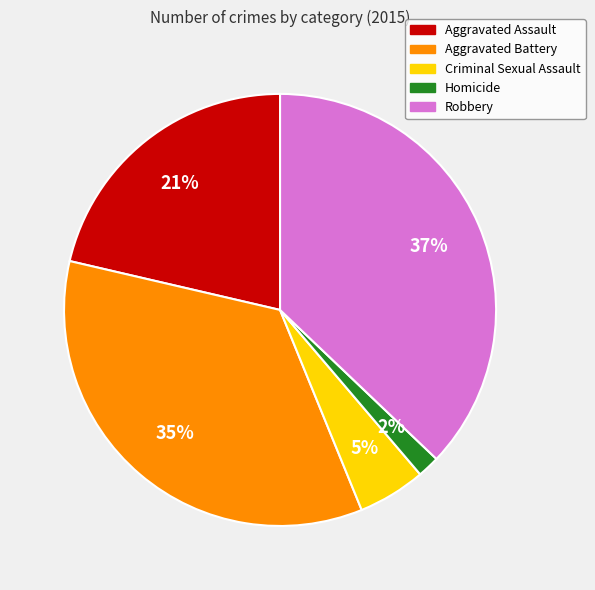

What is the ratio of the value at Homicide to the value at Aggravated Assault?

0.1